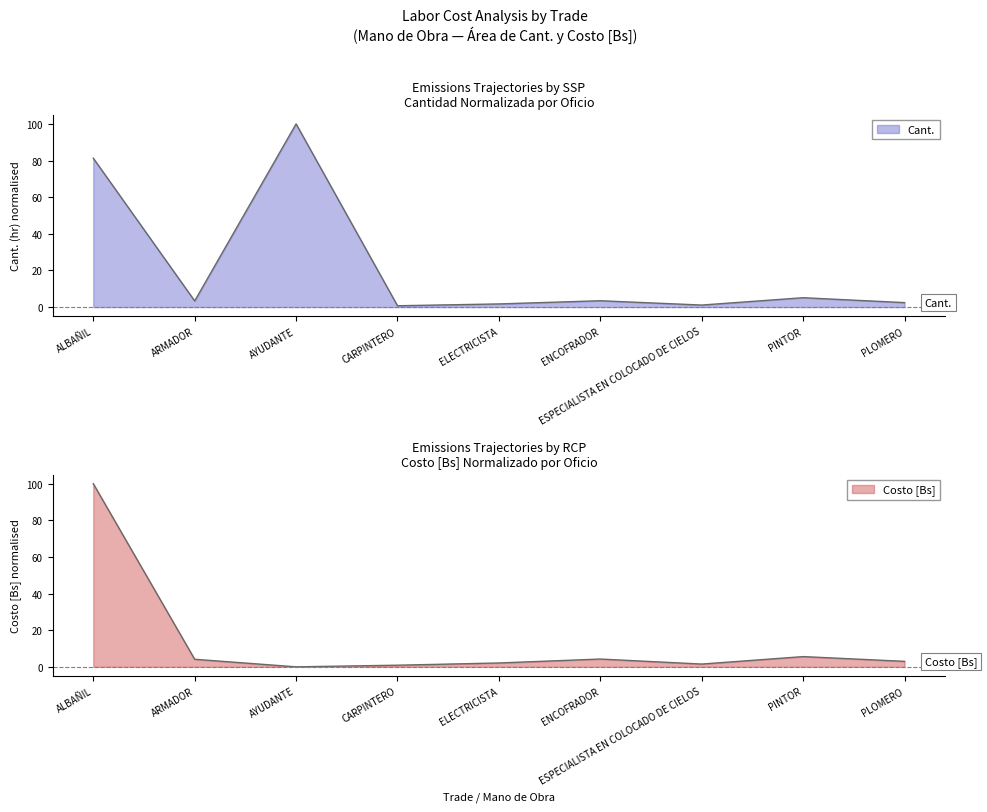

True or false: Cant. has a value of 1.1 at ESPECIALISTA EN COLOCADO DE CIELOS.

True